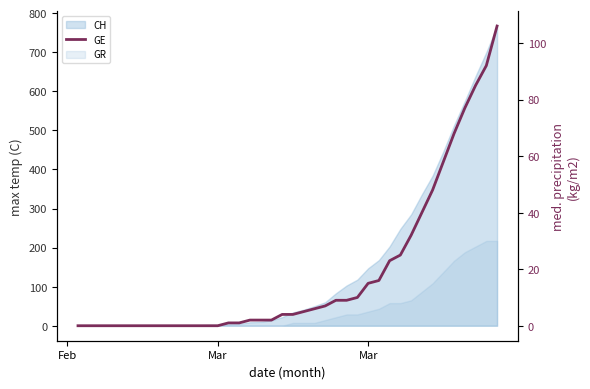

Which category has the lowest value across all series?

Feb